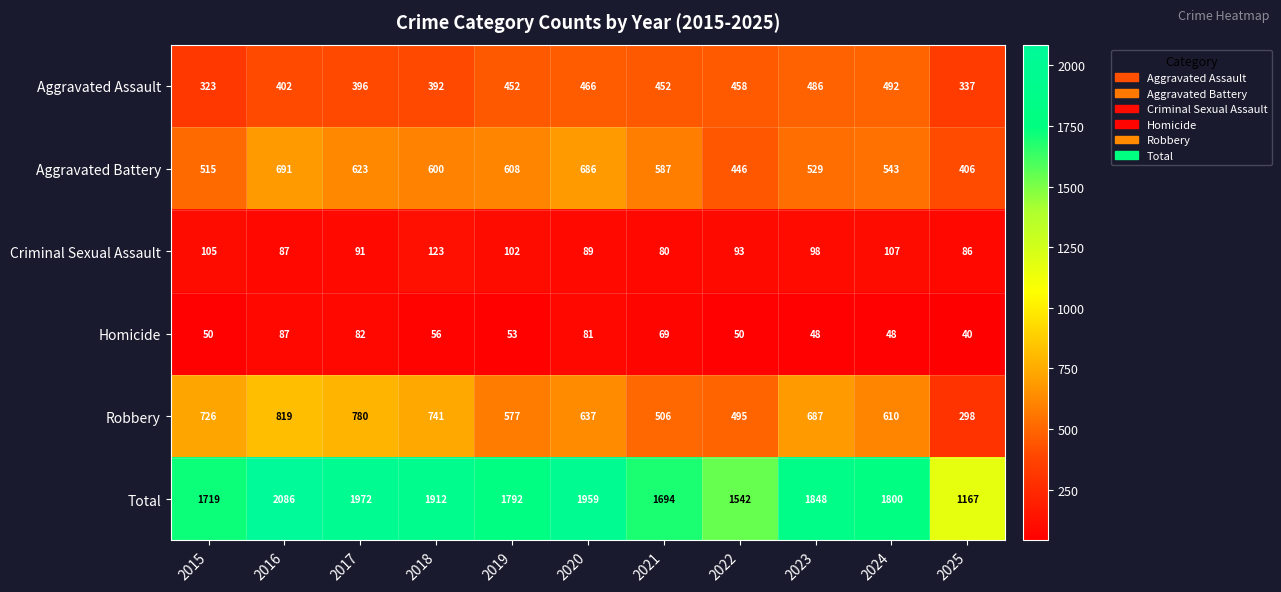

Which series has the largest total across all categories?

Total